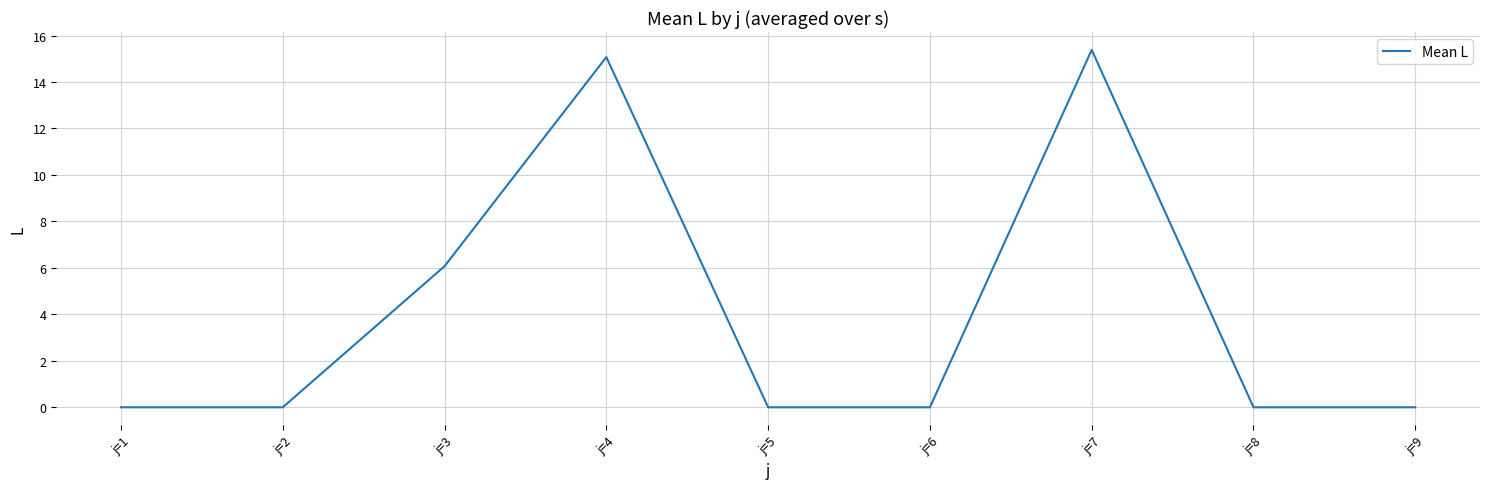

What is the greatest value displayed?

15.4